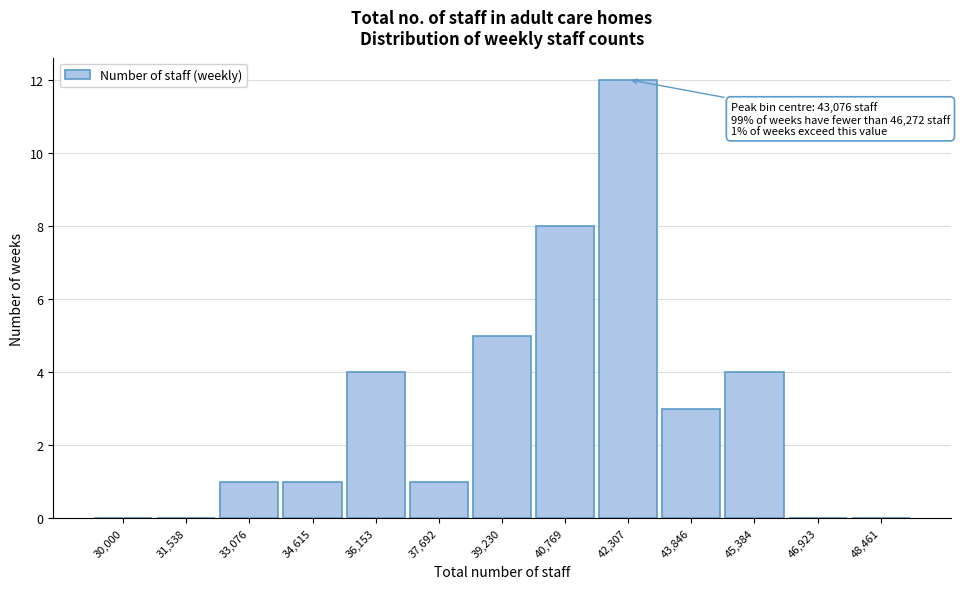

Reading left to right, transcribe all the data shown in this chart.

30,000=0	31,538=0	33,076=1	34,615=1	36,153=4	37,692=1	39,230=5	40,769=8	42,307=12	43,846=3	45,384=4	46,923=0	48,461=0